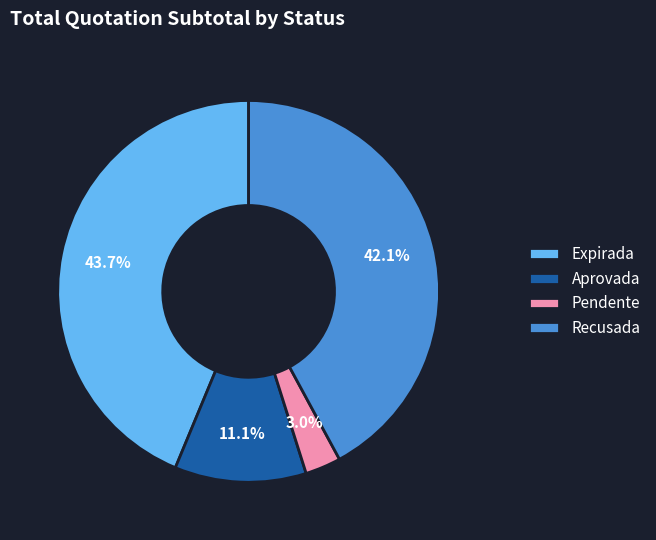

Which slice is the smallest?

Pendente